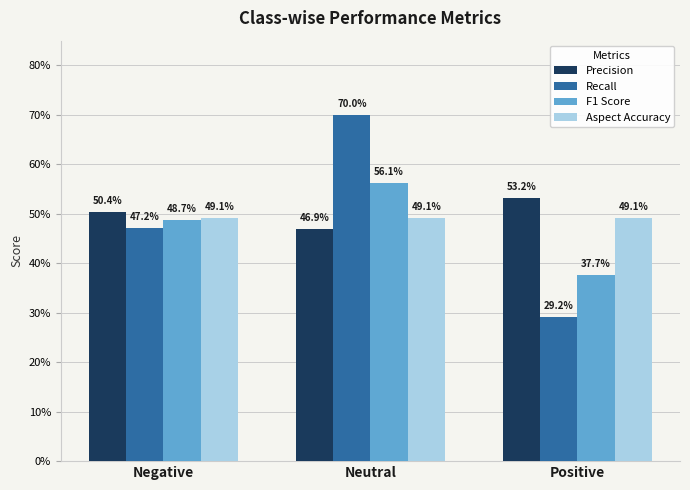

Are the bars grouped side by side (vs. stacked)?

Yes